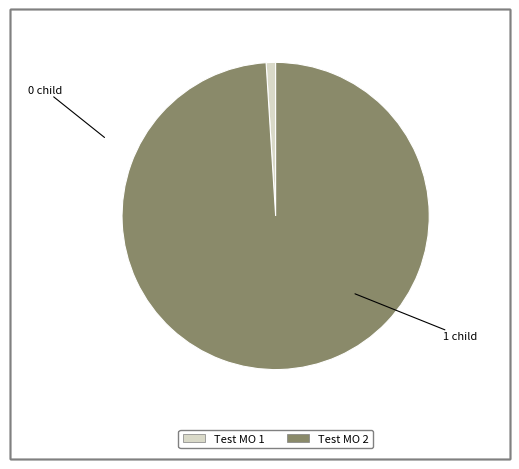

The Test MO 1 slice represents 7% of the pie. True or false?

False